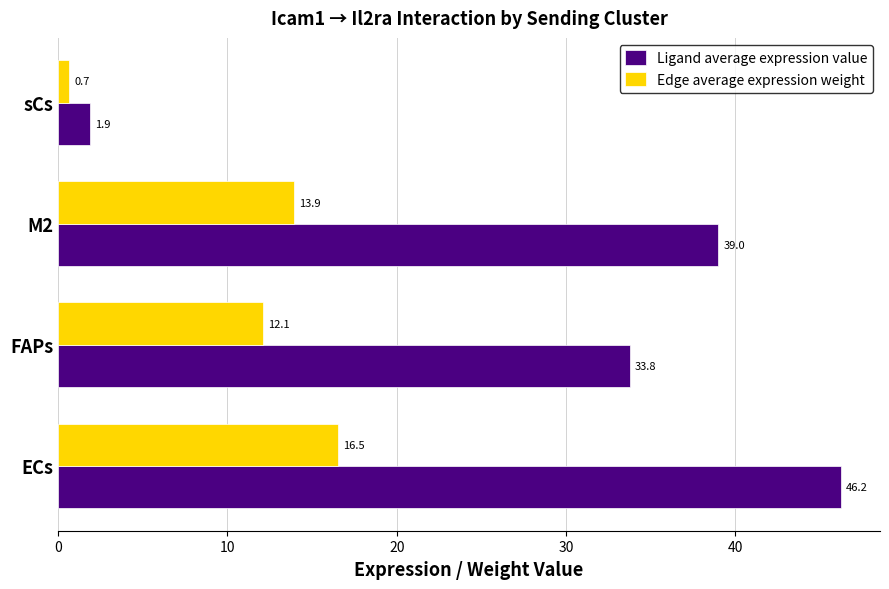

Between FAPs and M2, which series saw the biggest shift?

Ligand average expression value